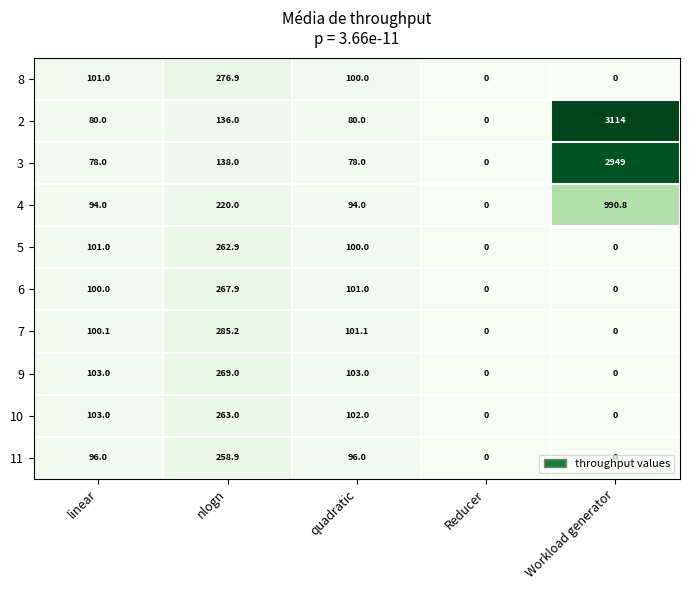

Is the value of 8 at Workload generator greater than the value of 3 at linear?

No